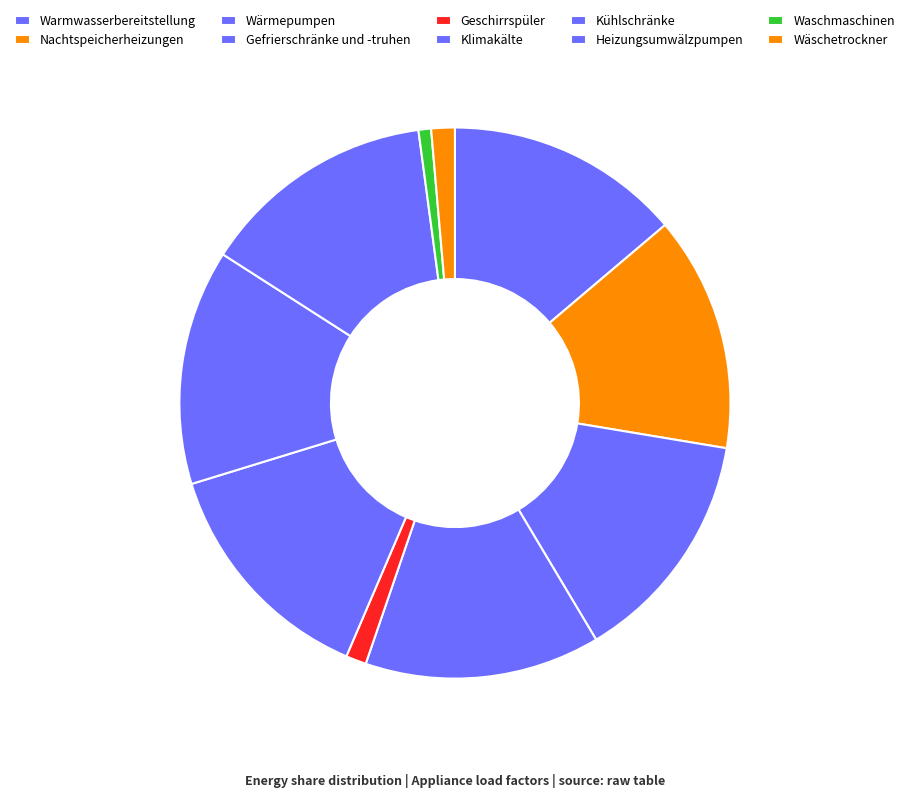

What is the smallest slice in the pie chart?

Waschmaschinen